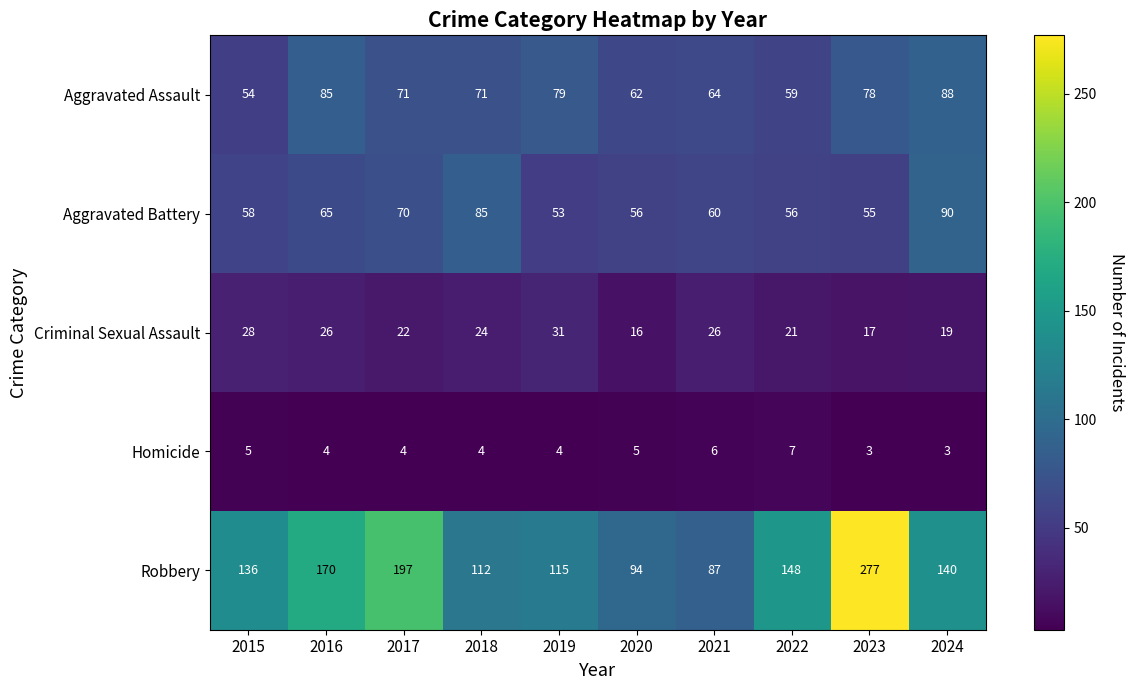

At which category is the sum across all series the highest?

2023